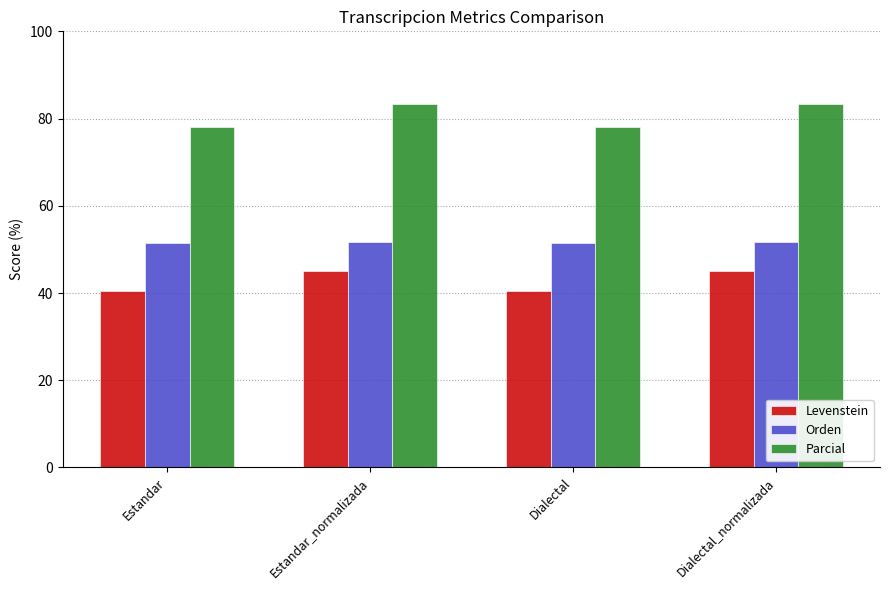

What is the greatest value displayed?

83.3